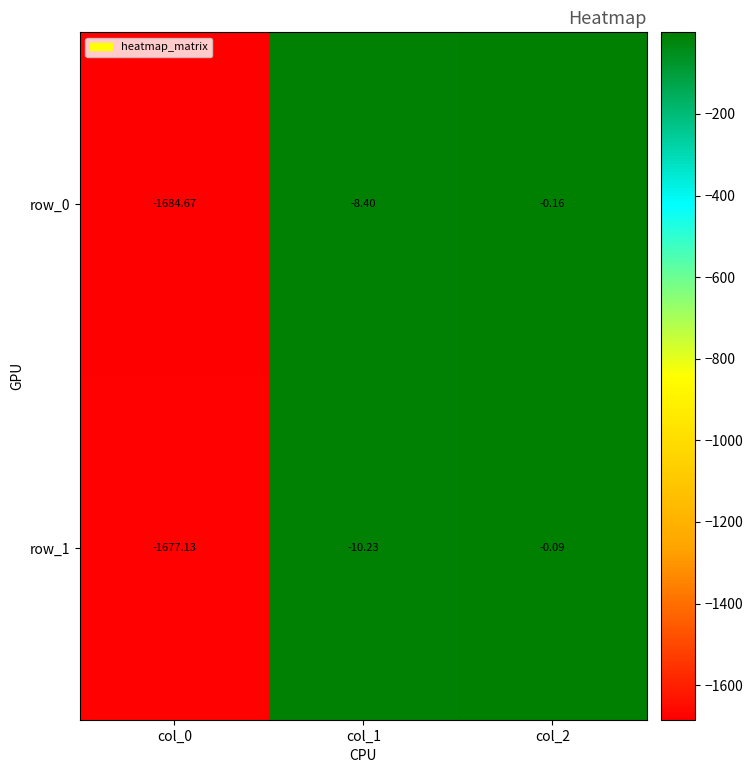

At which label does row_1 first exceed -10?

col_2